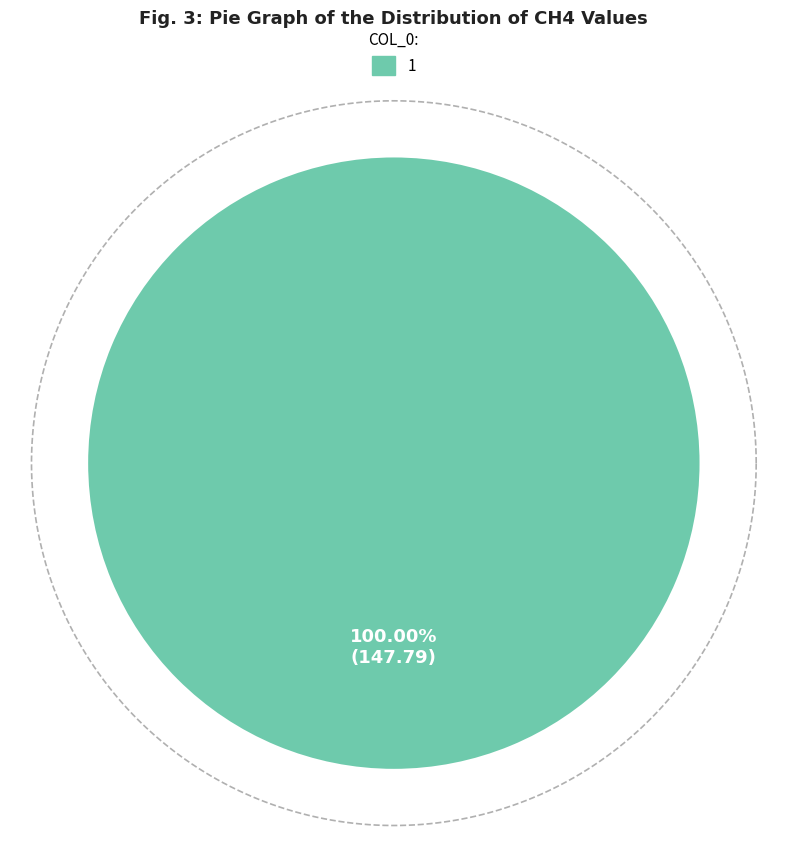

Which has a higher value, 0 or 1?

1